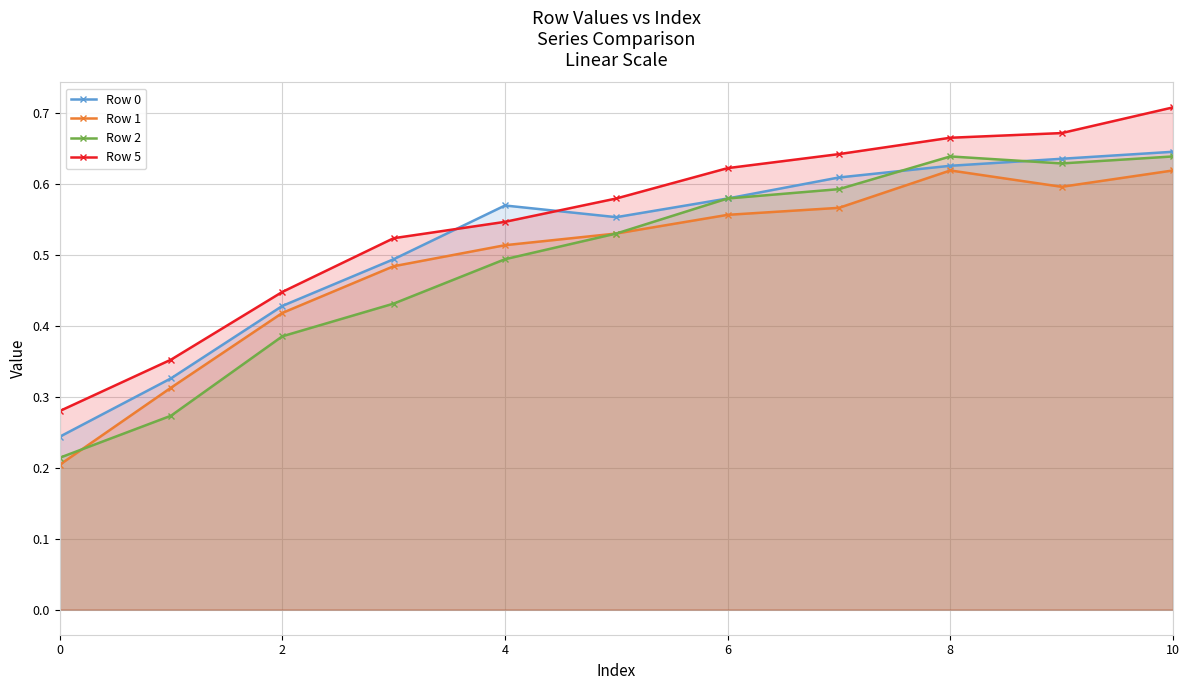

What is the average value of the Row 0 series?

0.5